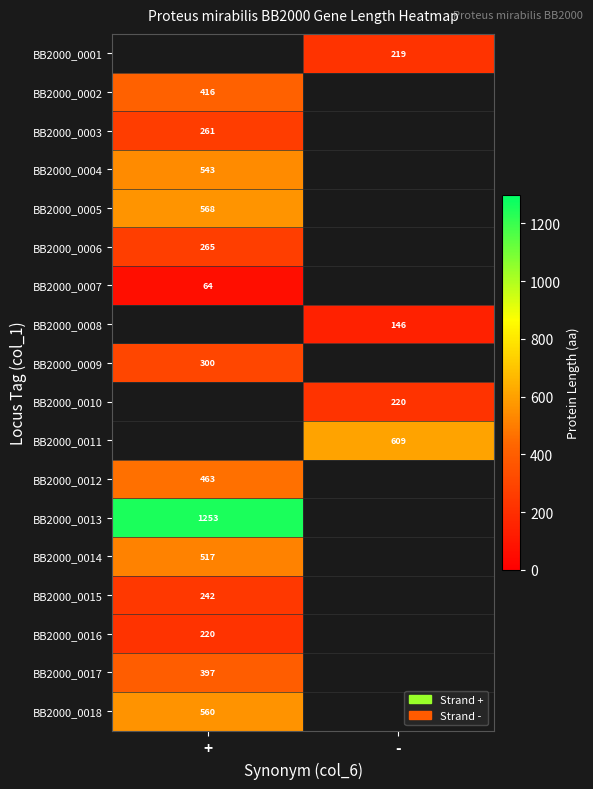

Is the value of BB2000_0006 at + greater than the value of BB2000_0017 at +?

No